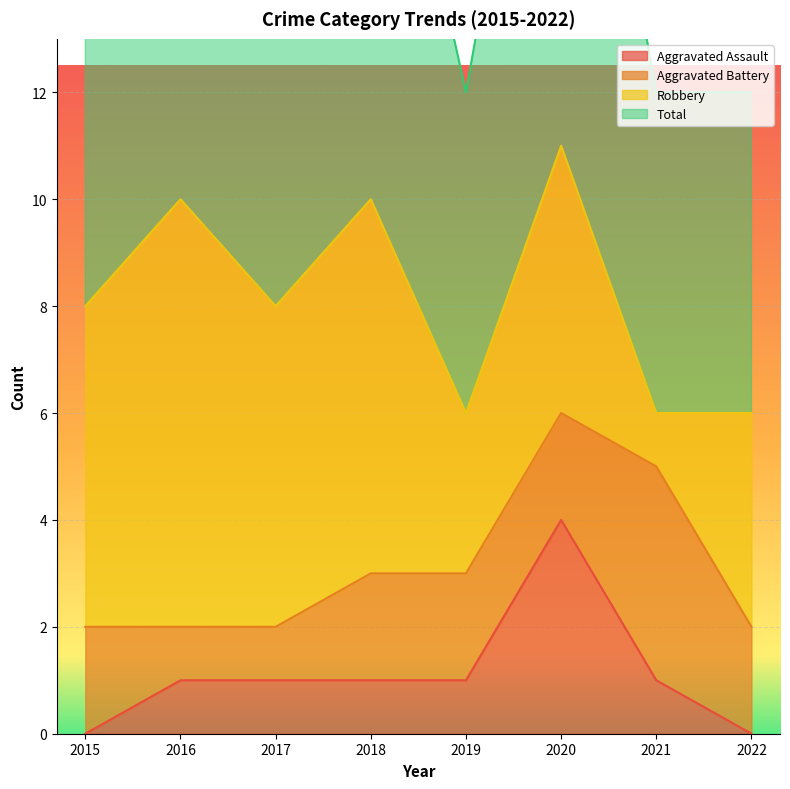

Which category has the highest value in the Aggravated Assault series?

2020